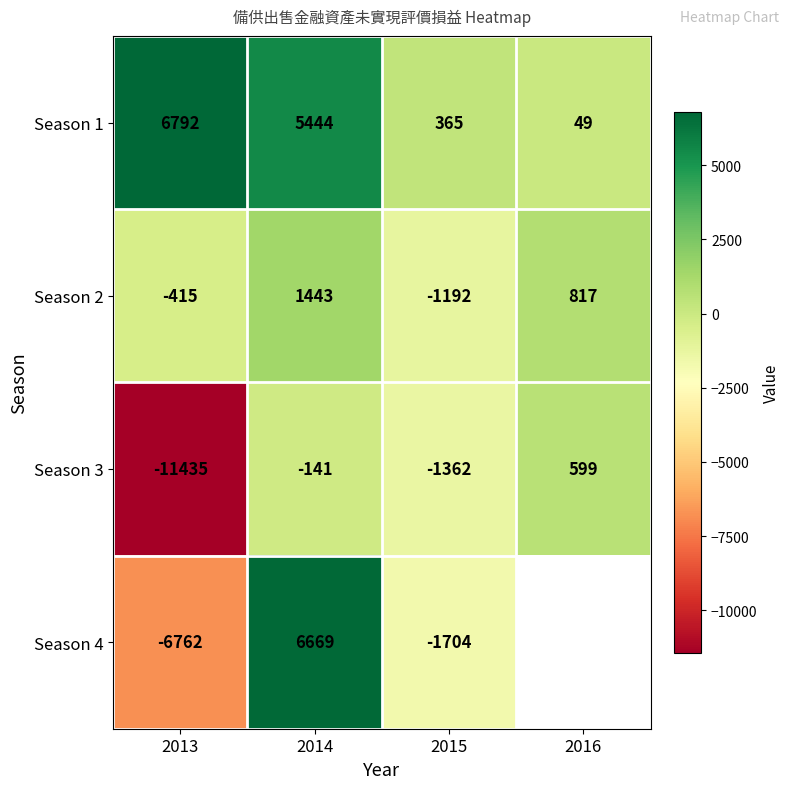

The Season 2 series shows 290 at 2016. True or false?

False